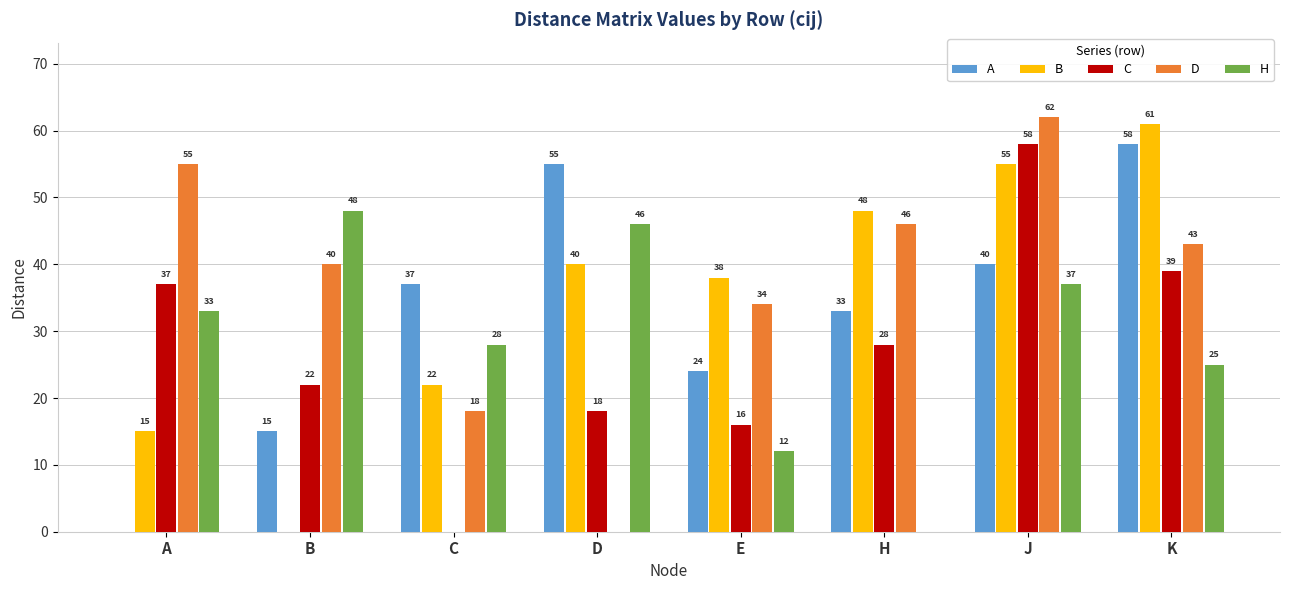

What is the sum of all B values?

279